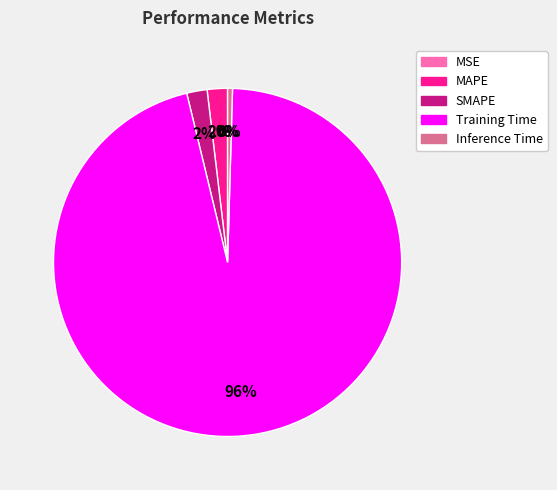

Which category has the biggest portion of the pie?

Training Time